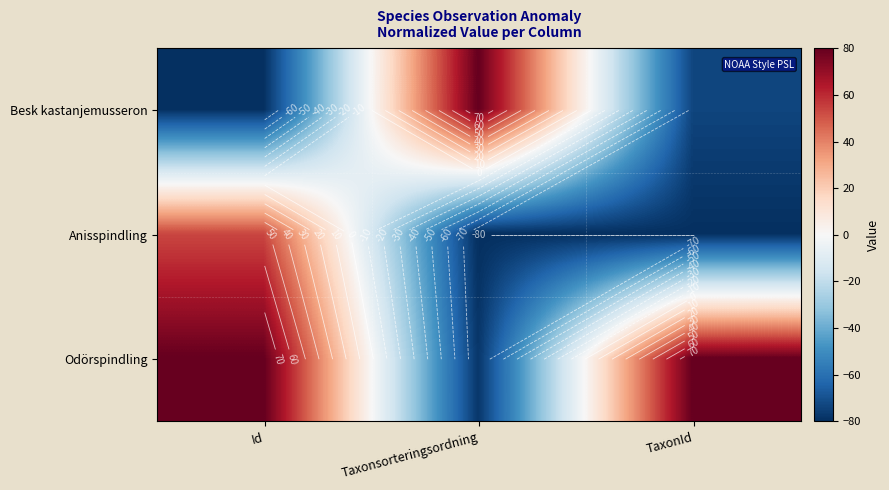

Between Taxonsorteringsordning and Id, which is larger?

Taxonsorteringsordning